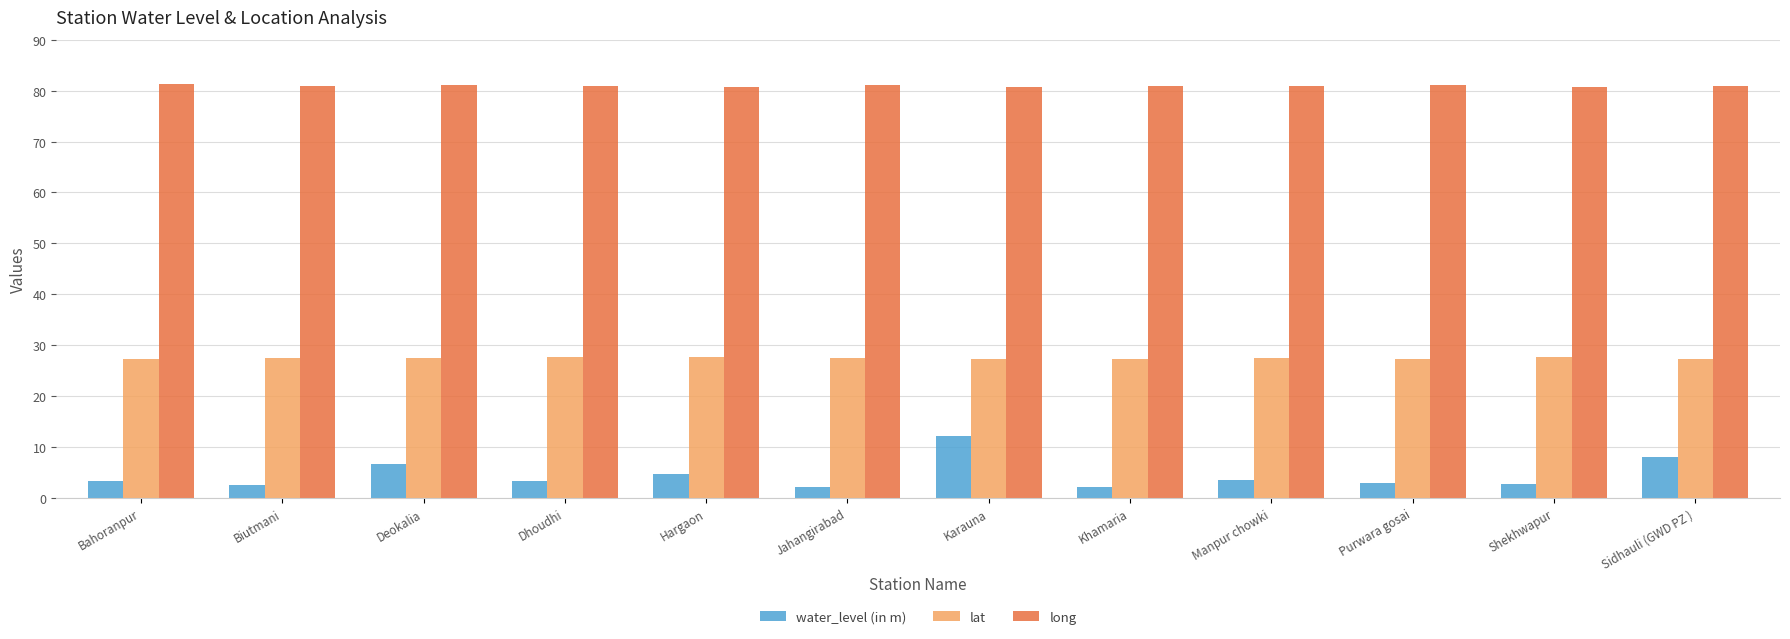

What is the spread (max minus min) of values at Manpur chowki?

77.3